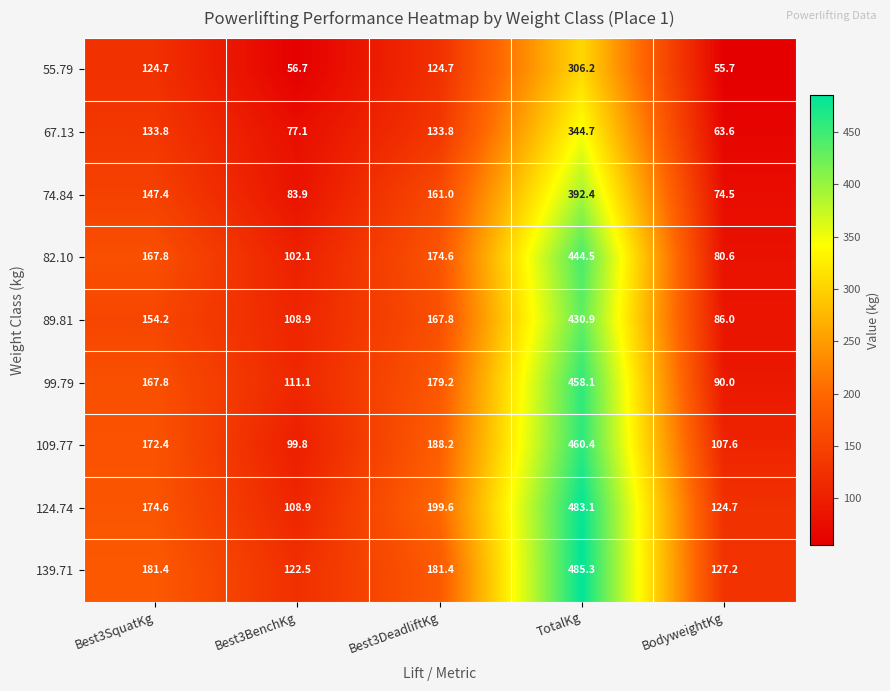

At which category does the chart reach its peak across all series?

TotalKg